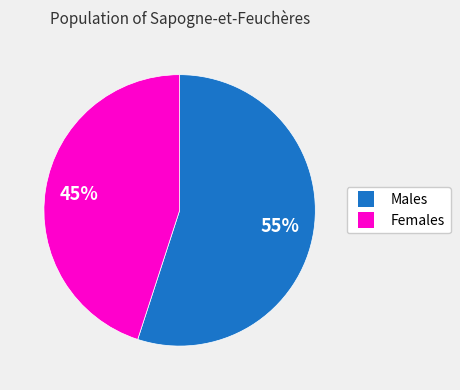

Is there a majority slice in this chart?

Yes